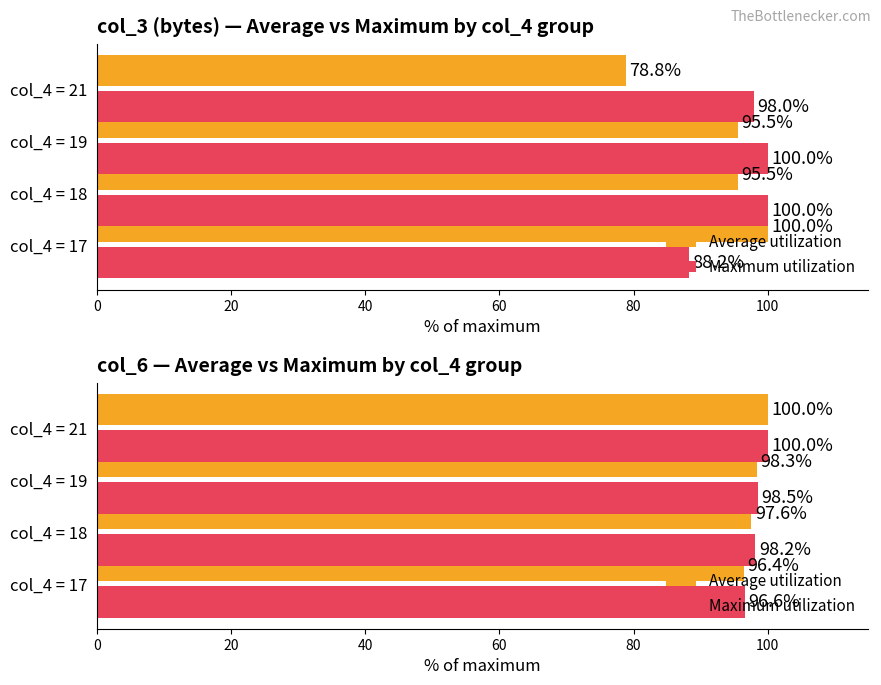

Are the bars grouped side by side (vs. stacked)?

Yes